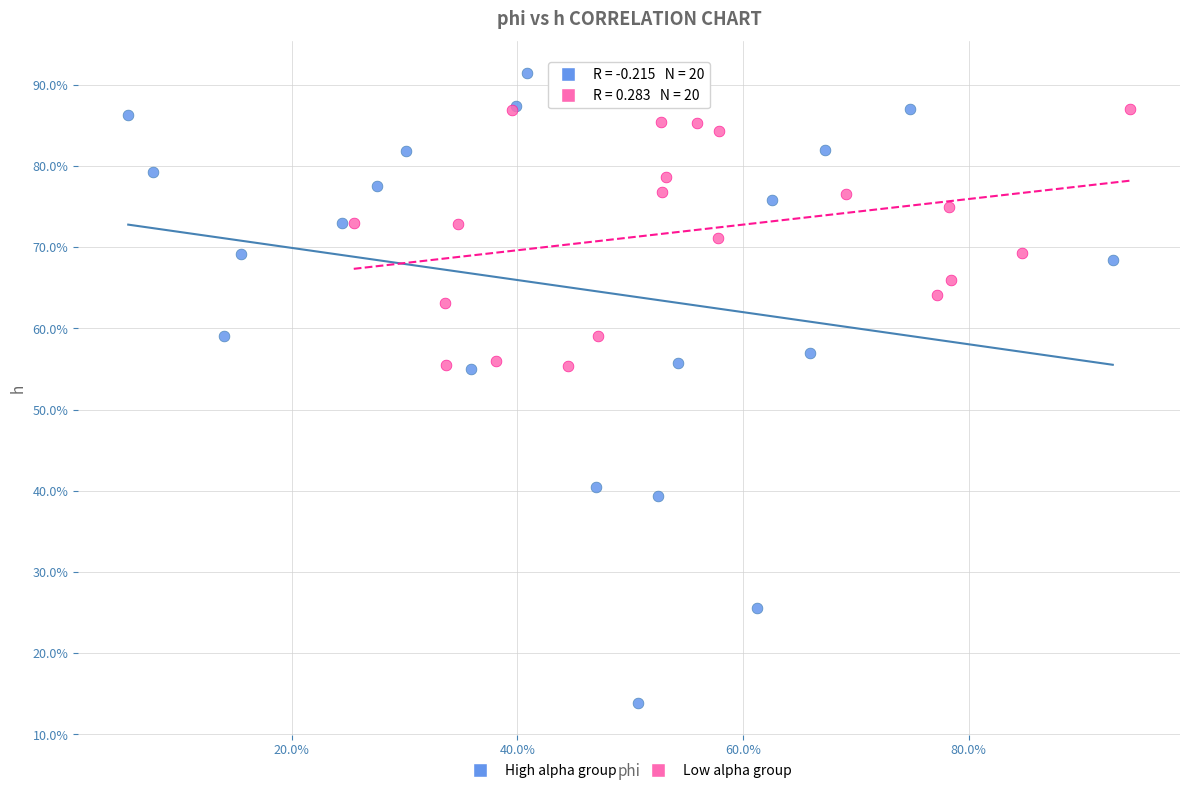

Which series contains the lowest Y value?

High alpha group